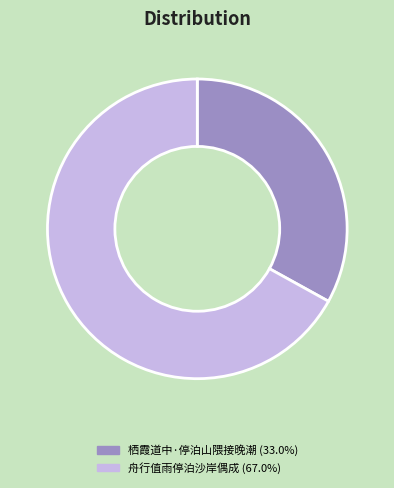

Rank the categories by value from highest to lowest.

舟行值雨停泊沙岸偶成, 栖霞道中·停泊山隈接晚潮